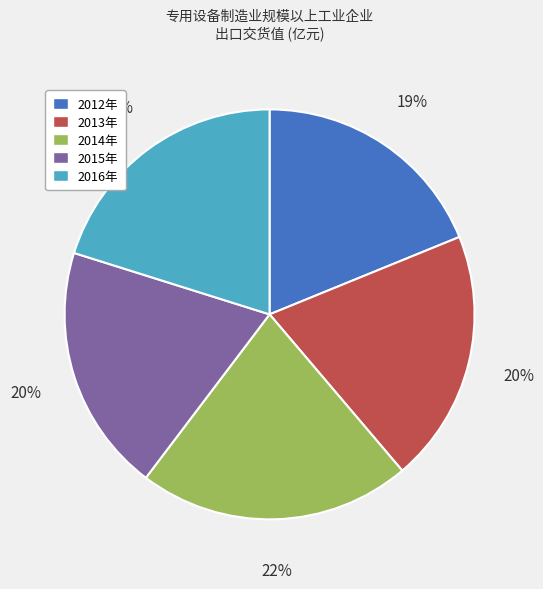

To the nearest percent, what portion does 2015年 represent?

20%